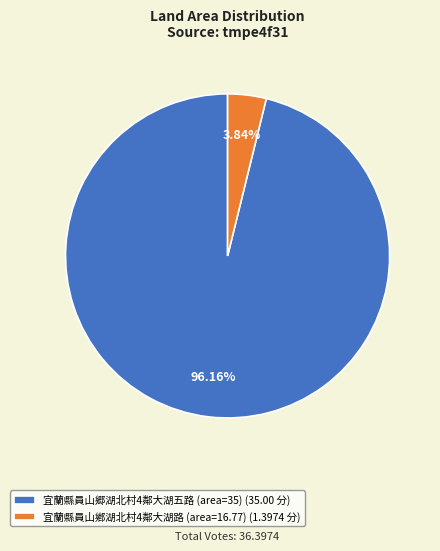

To the nearest percent, what is the average slice percentage?

50%